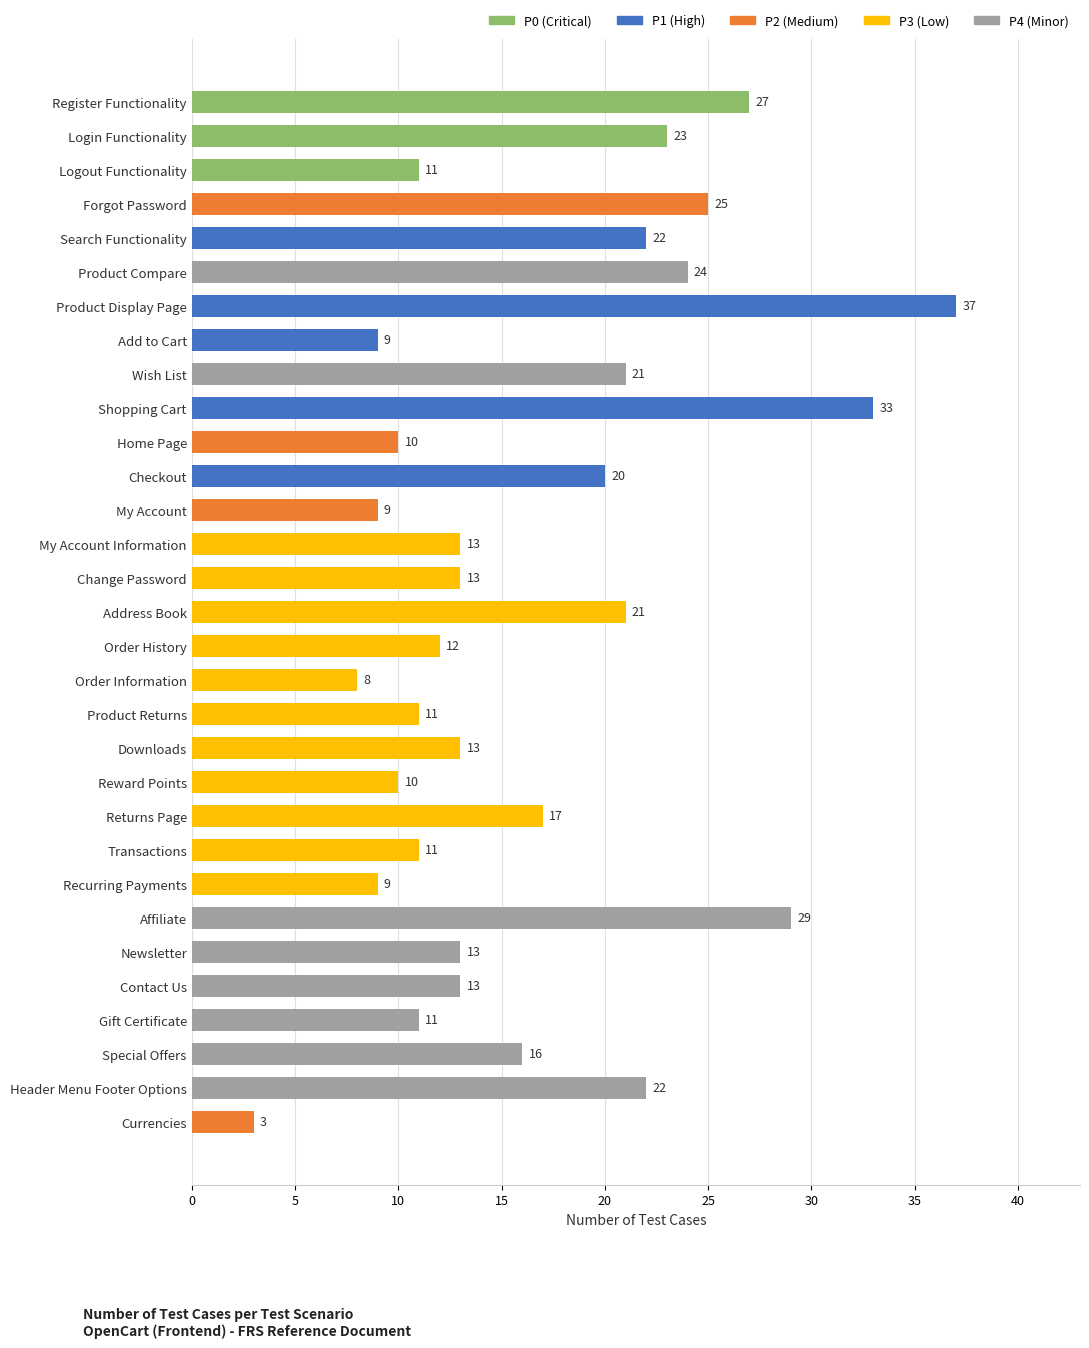

What is the difference between the maximum and minimum values?

34